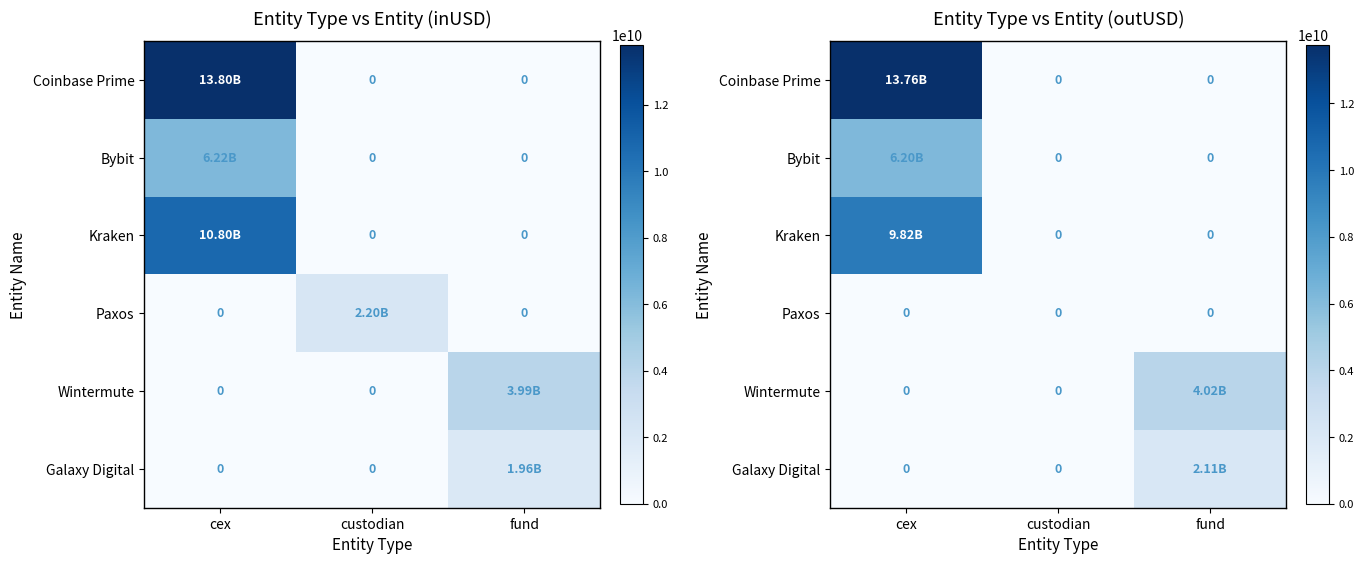

Is it true that Wintermute equals 5296164298.7 at fund?

False